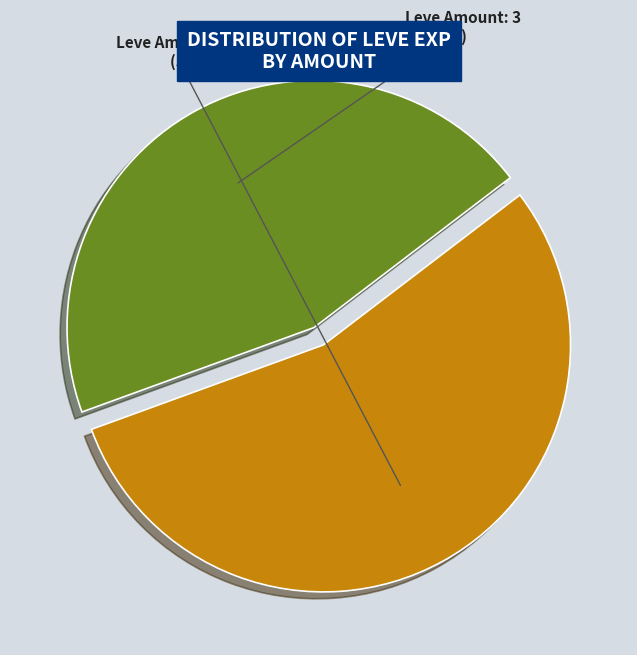

How many slices are in this pie chart?

2